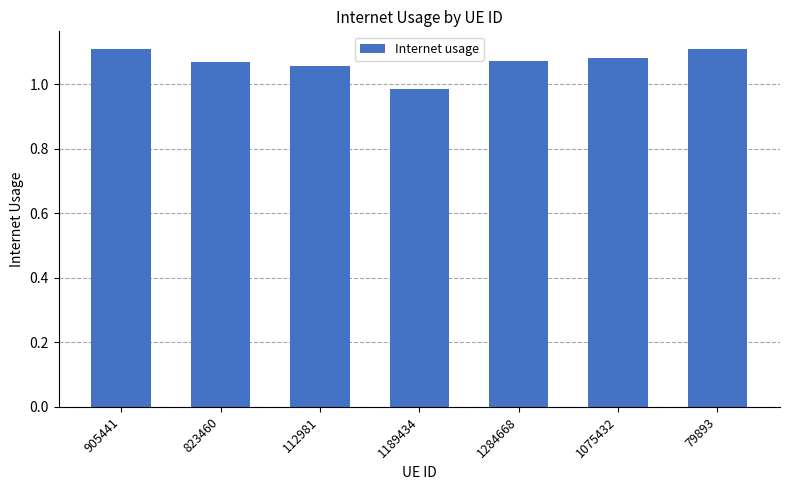

What is the sum of all values?

7.5